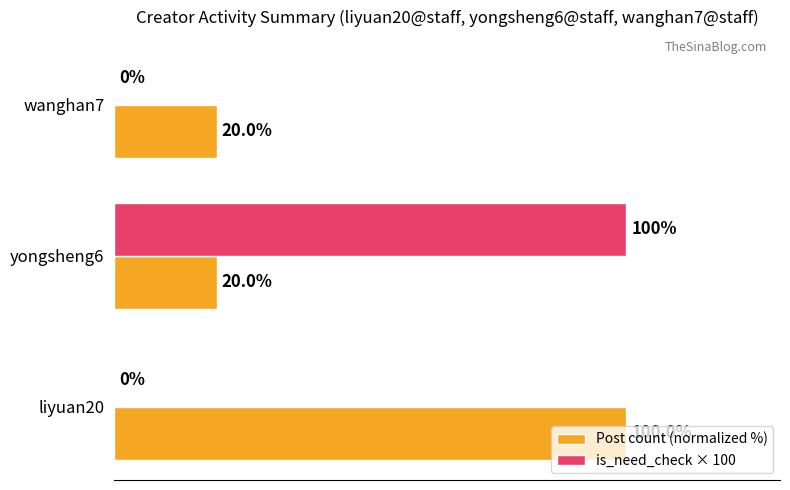

Which series has the largest total across all categories?

Post count (normalized %)